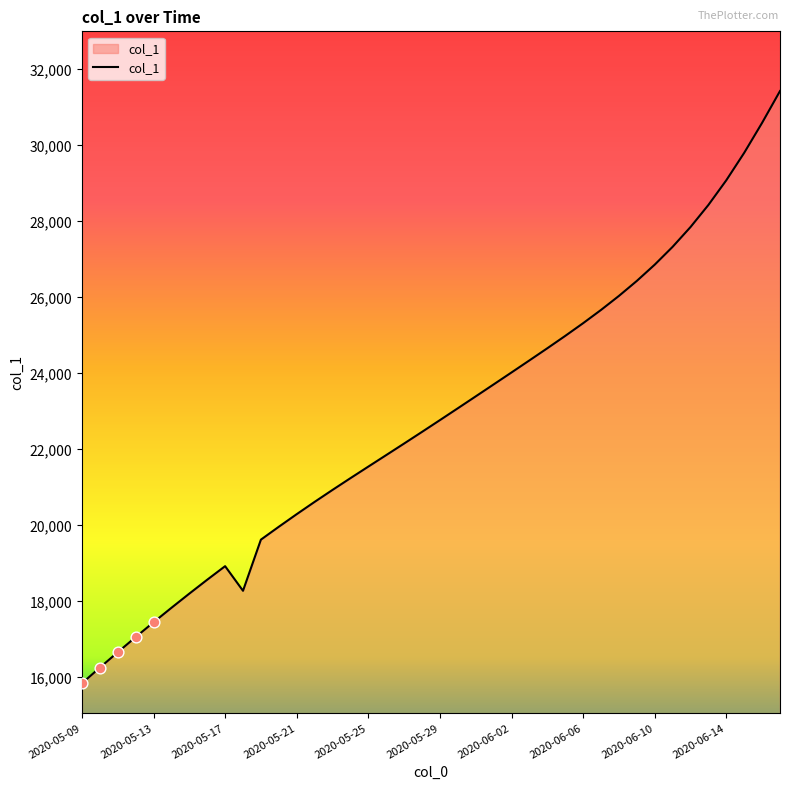

What is the smallest value displayed?

15842.6